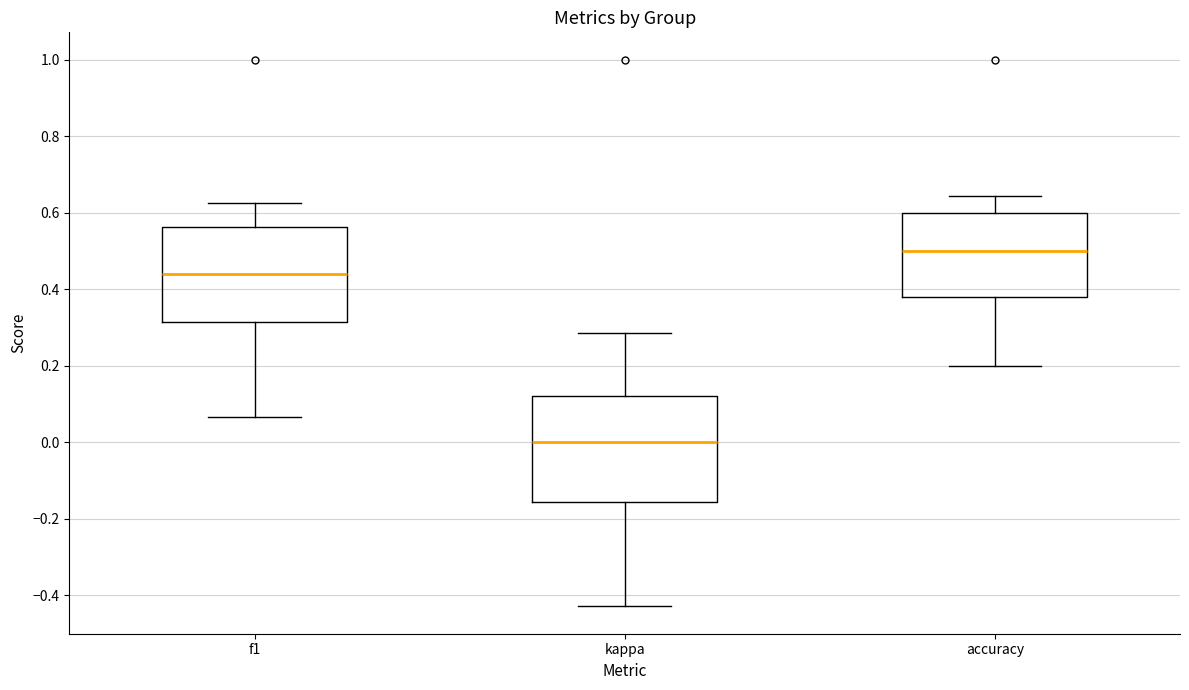

Where does the upper whisker of the box for f1 end on the y-axis? The values are not printed on the chart, so give them approximately, as read against the axis.

0.62